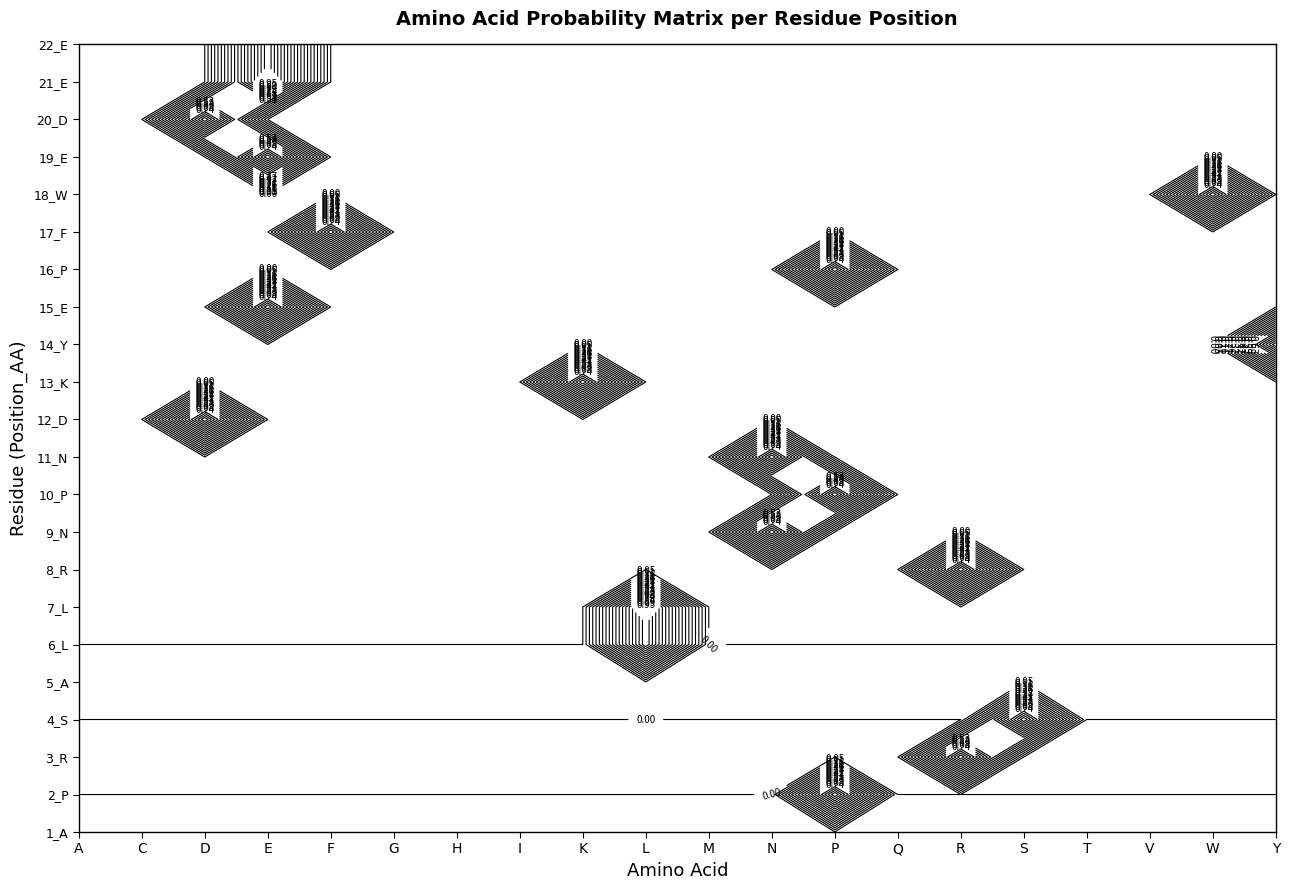

Between 1 and 8, which series saw the biggest shift?

13_K